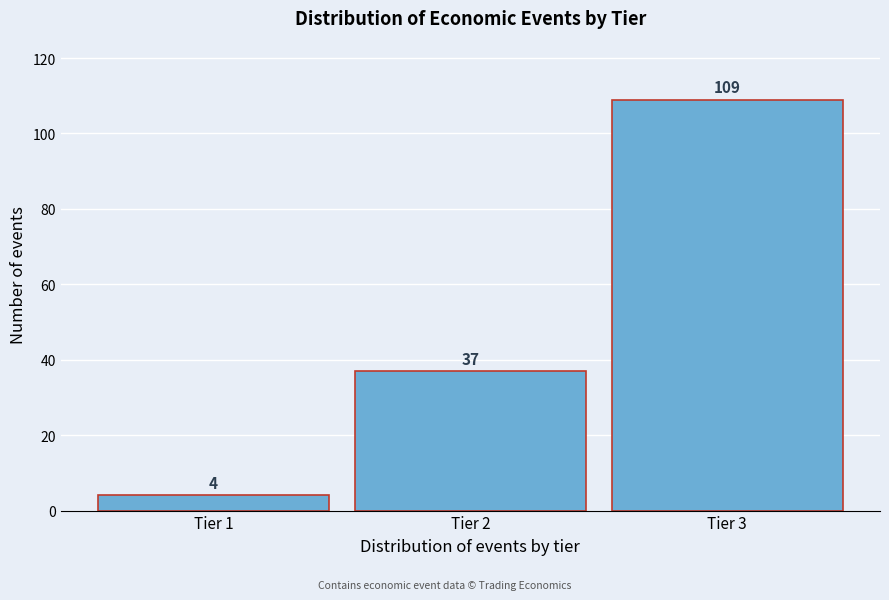

Reading left to right, what are all the values shown in this chart?

4	37	109